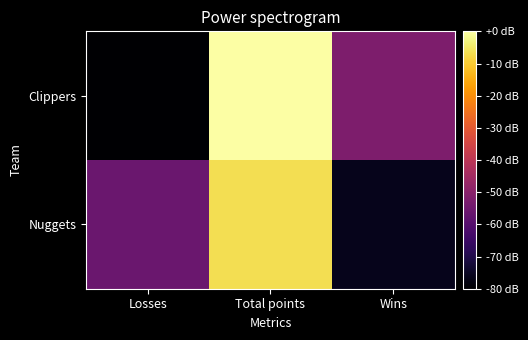

How many data points does each series have?

3